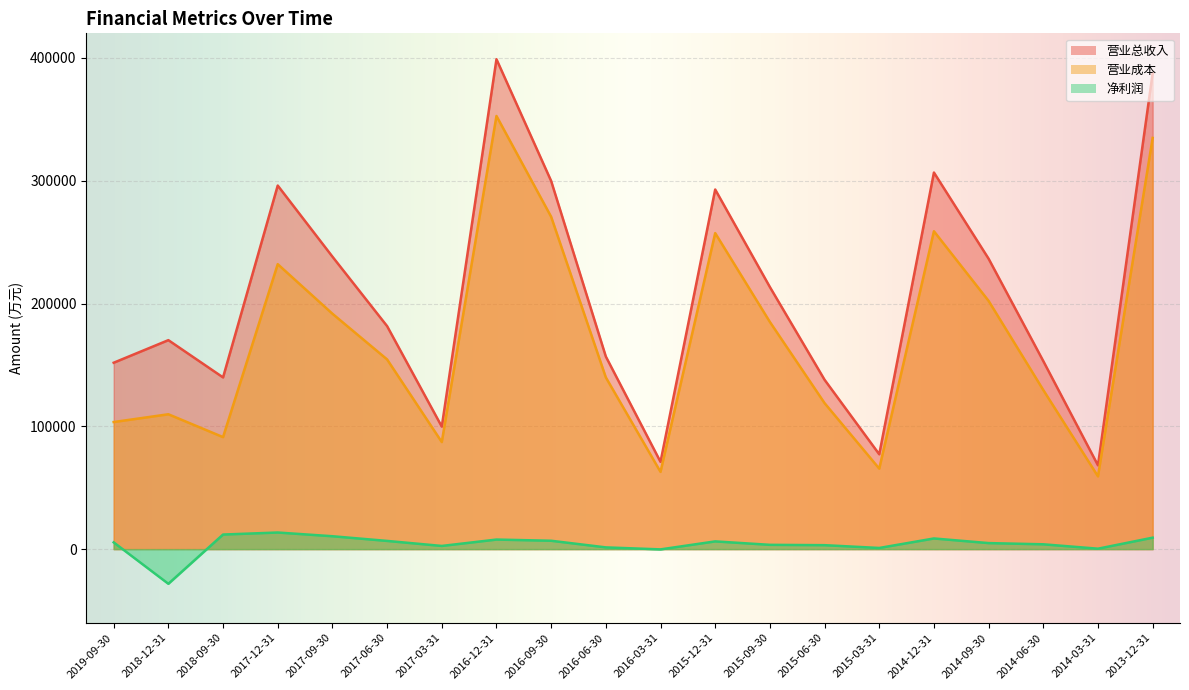

At which label does 营业成本 reach its minimum?

2014-03-31